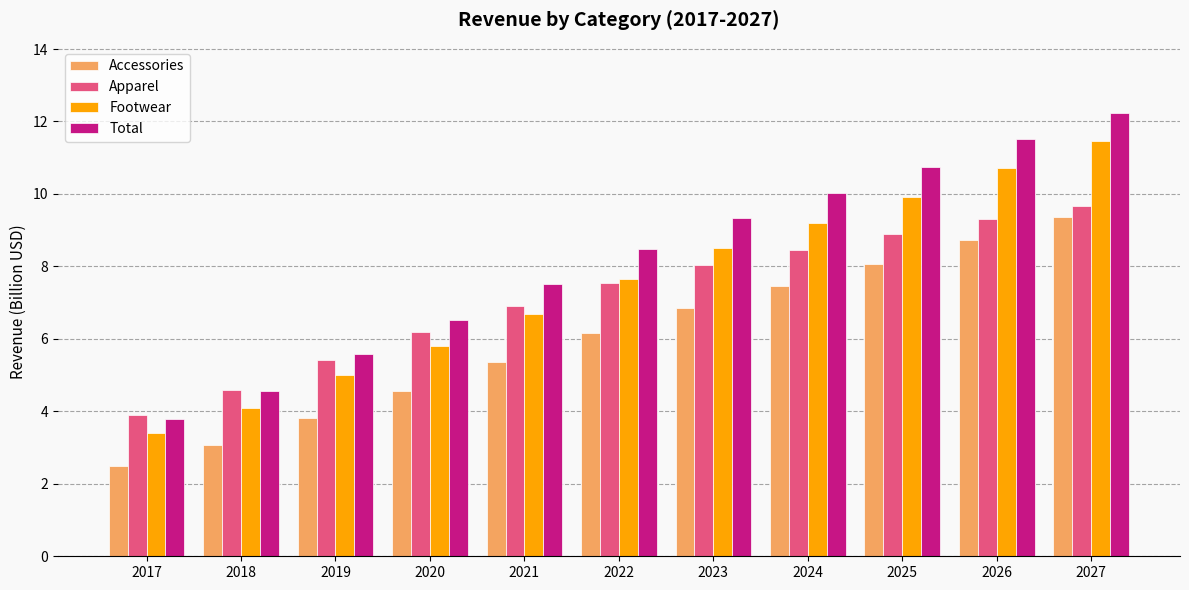

List the series in order of their peak value, lowest first.

Accessories, Apparel, Footwear, Total